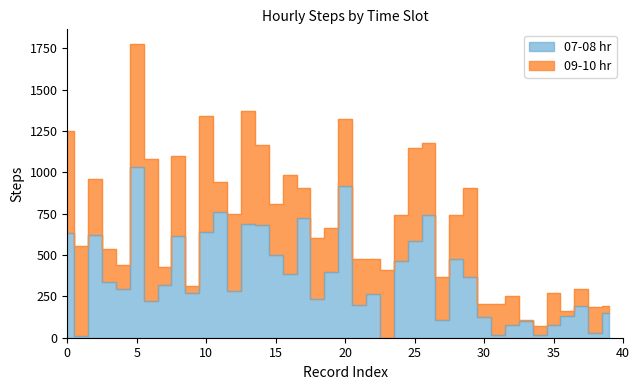

List the labels in order of 09-10 hr value, smallest first.

33, 36, 39, 9, 34, 30, 7, 37, 4, 38, 32, 11, 17, 31, 35, 3, 22, 27, 28, 19, 24, 21, 15, 2, 18, 20, 23, 26, 12, 8, 14, 29, 1, 25, 16, 0, 13, 10, 5, 6